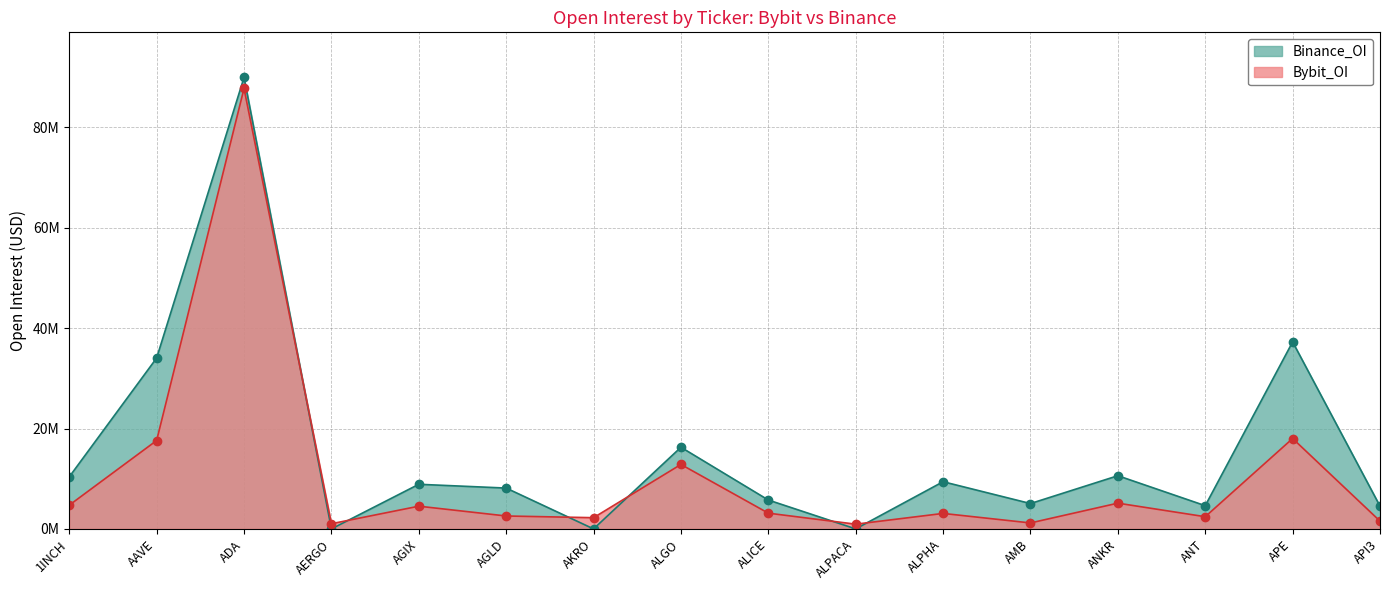

Which series ends up on top after the final intersection of Binance_OI and Bybit_OI?

Binance_OI